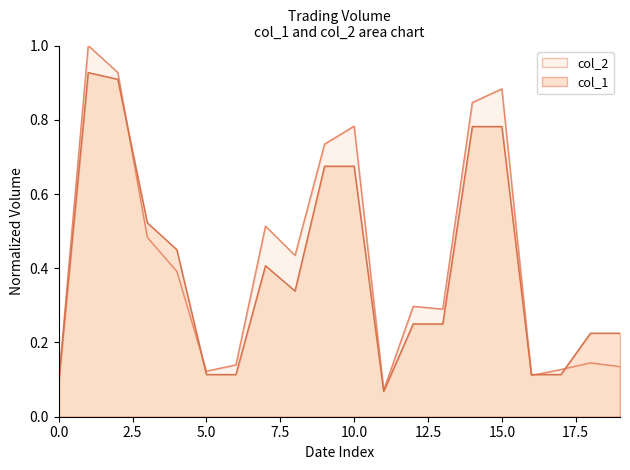

What is the greatest value displayed?

1.0